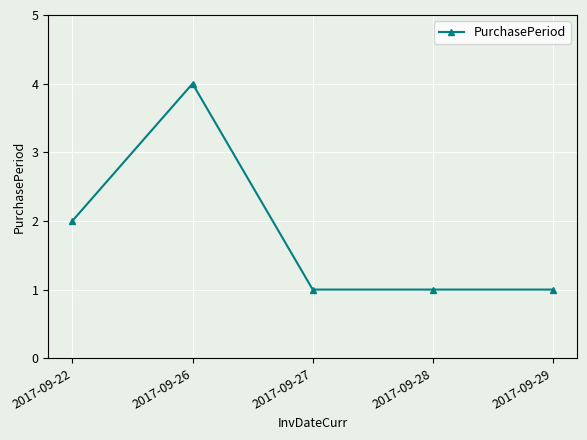

What is the difference between the second highest and second lowest values?

1